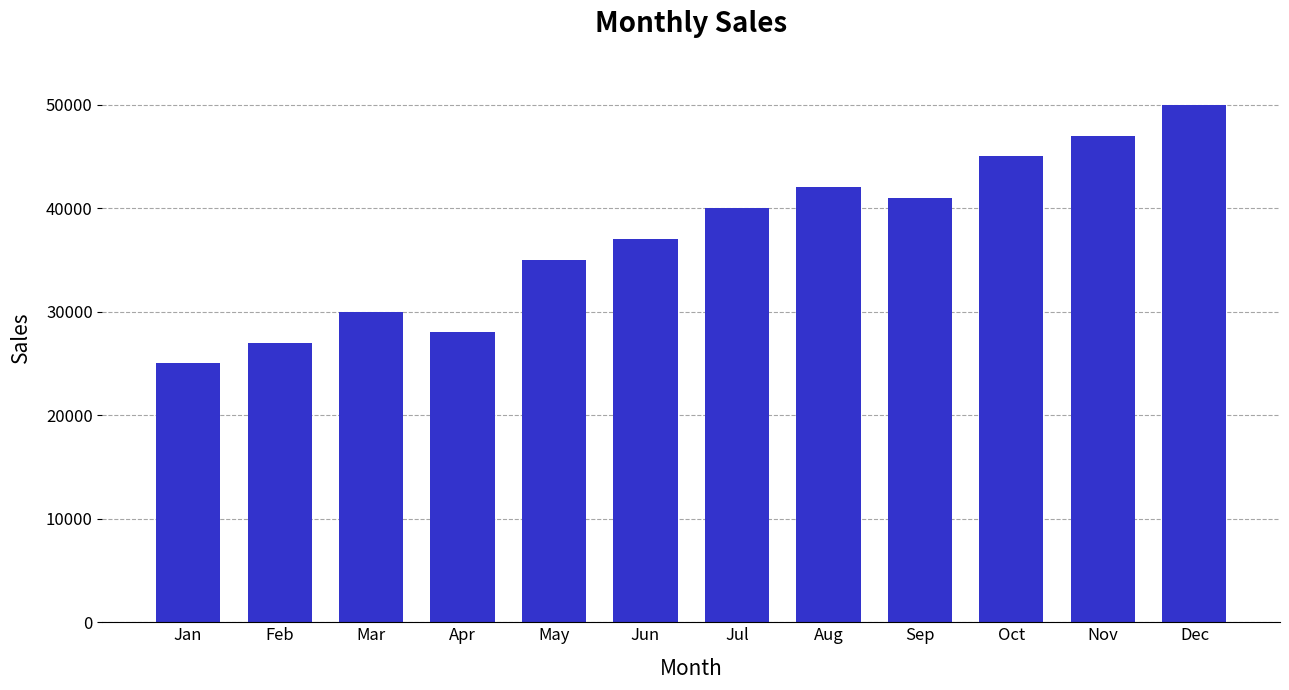

What is the sum of the values at Feb and Apr?

55000